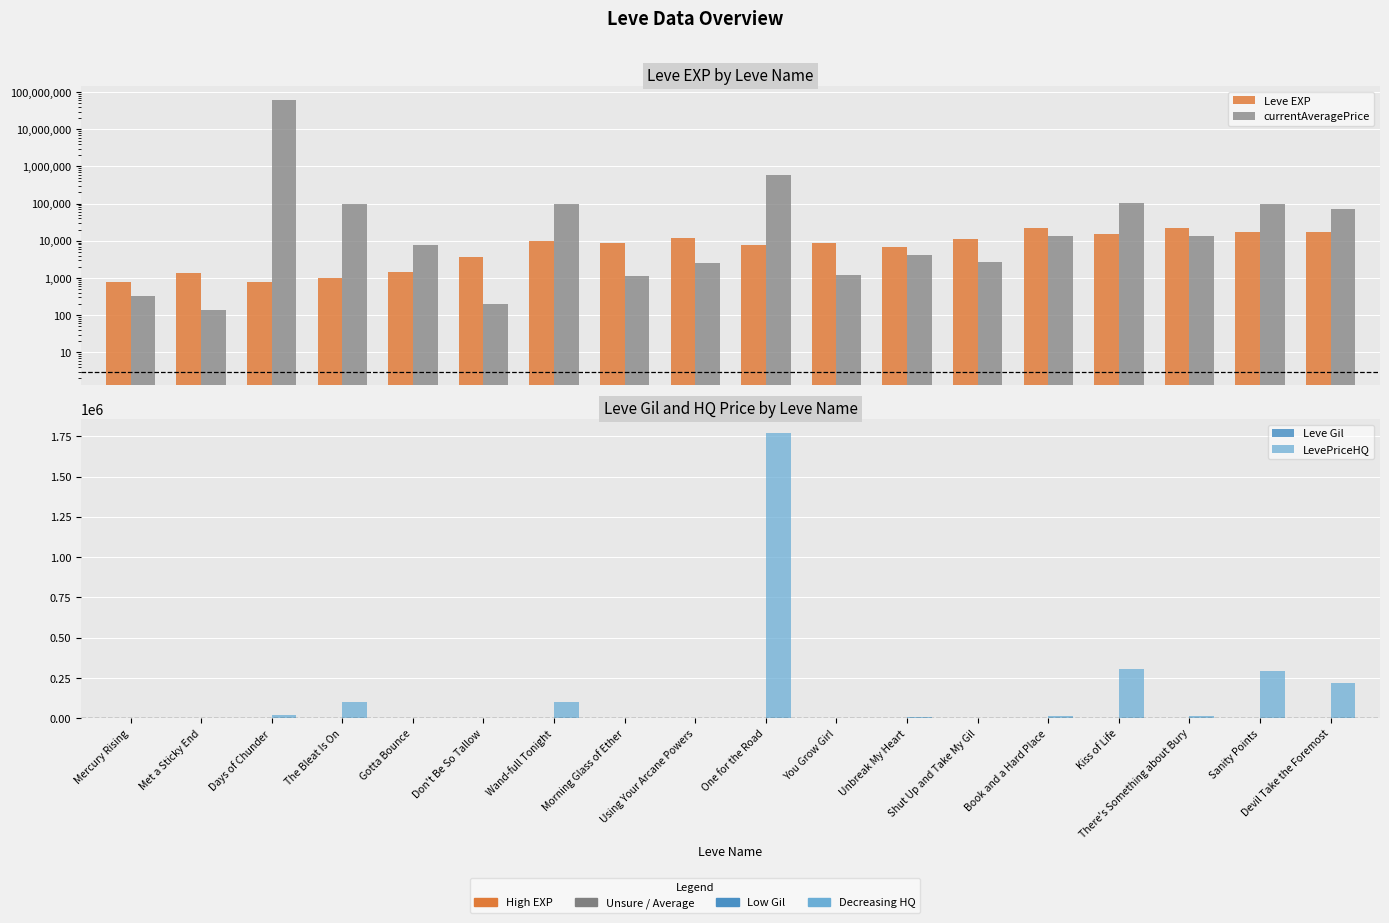

True or false: Leve Gil has a value of 185.1 at The Bleat Is On.

False